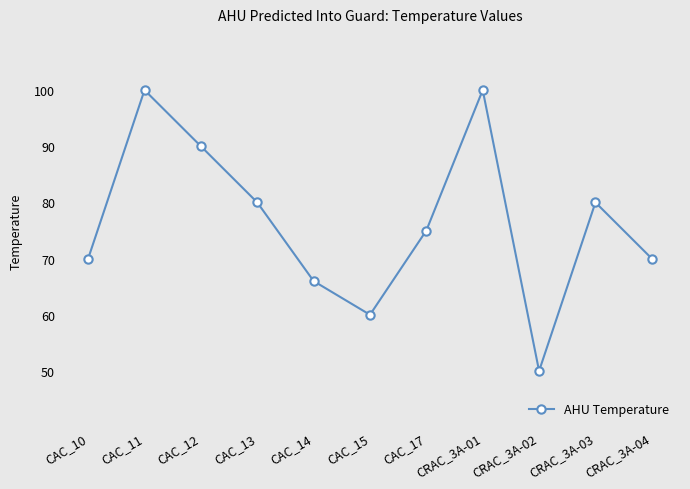

Between CRAC_3A-01 and CAC_14, which is larger?

CRAC_3A-01